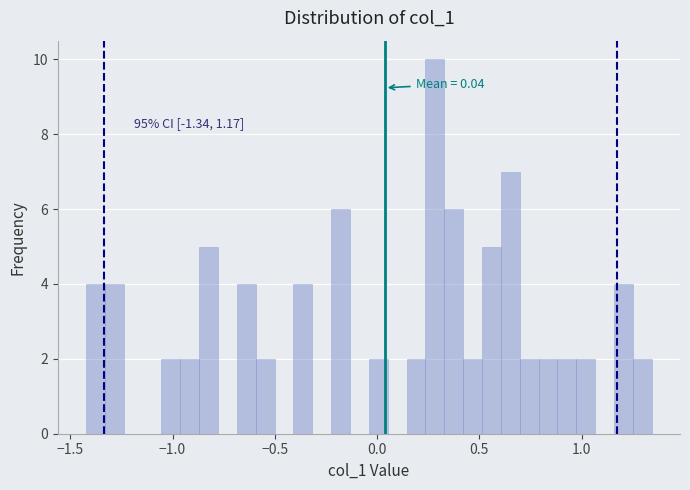

Around what value on the x-axis is the tallest bar? Give the approximate position of its centre, as read against the axis.

0.30